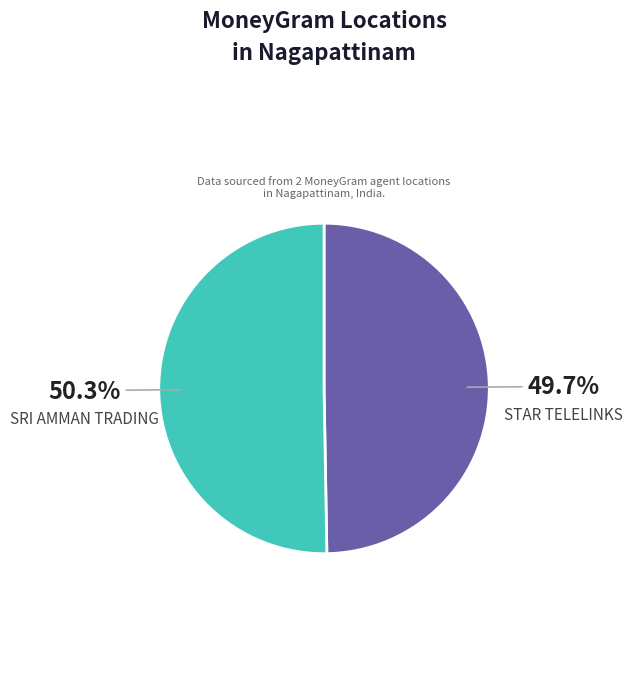

What is the ratio of the value at STAR TELELINKS to the value at SRI AMMAN TRADING?

1.0